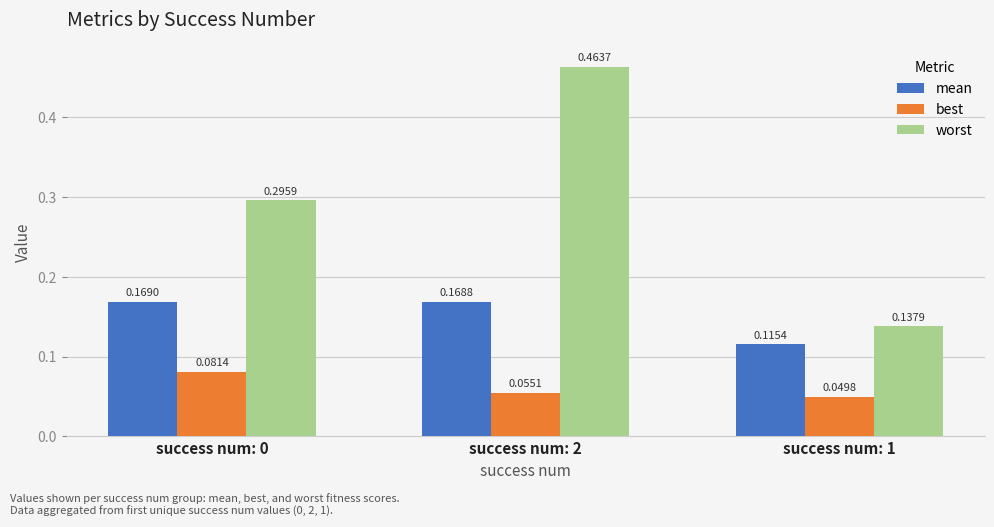

Which series has the largest range (max minus min)?

worst